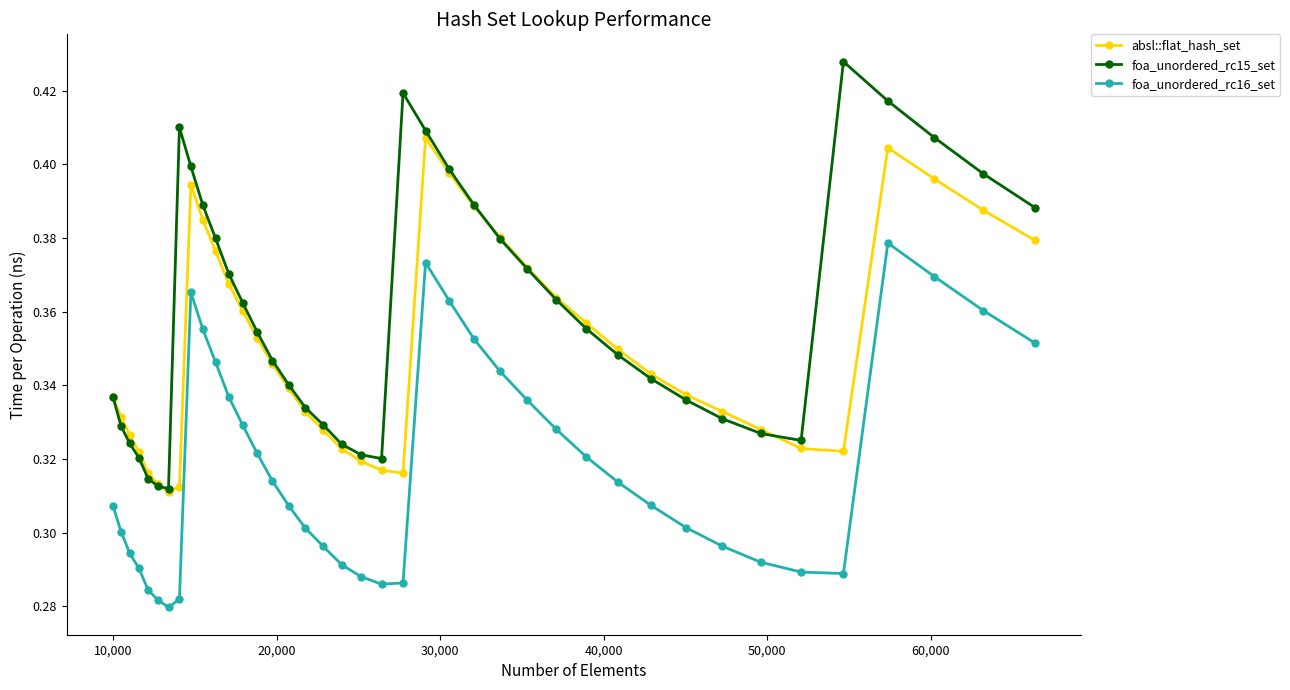

Which series has the widest spread of values?

foa_unordered_rc15_set